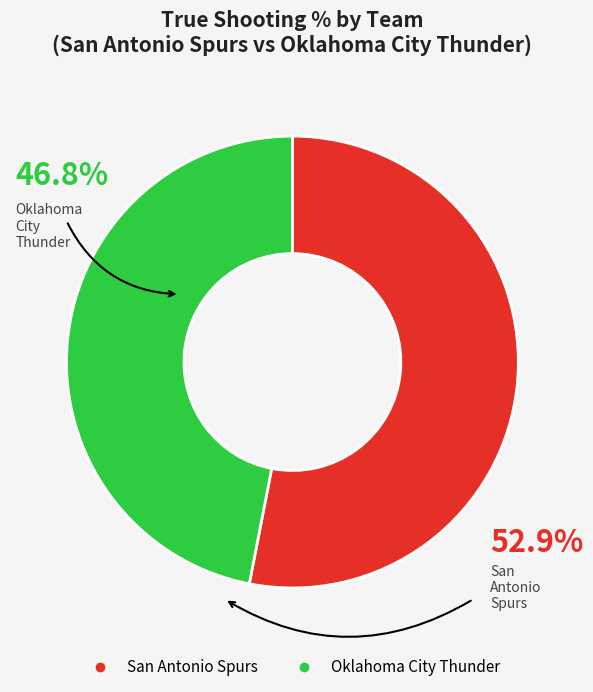

The Oklahoma City Thunder slice represents 59% of the pie. True or false?

False